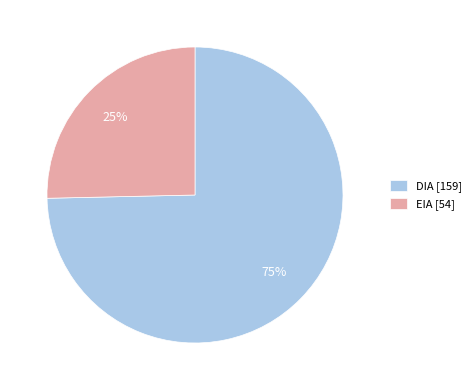

Is it true that EIA is 36% of the pie?

False